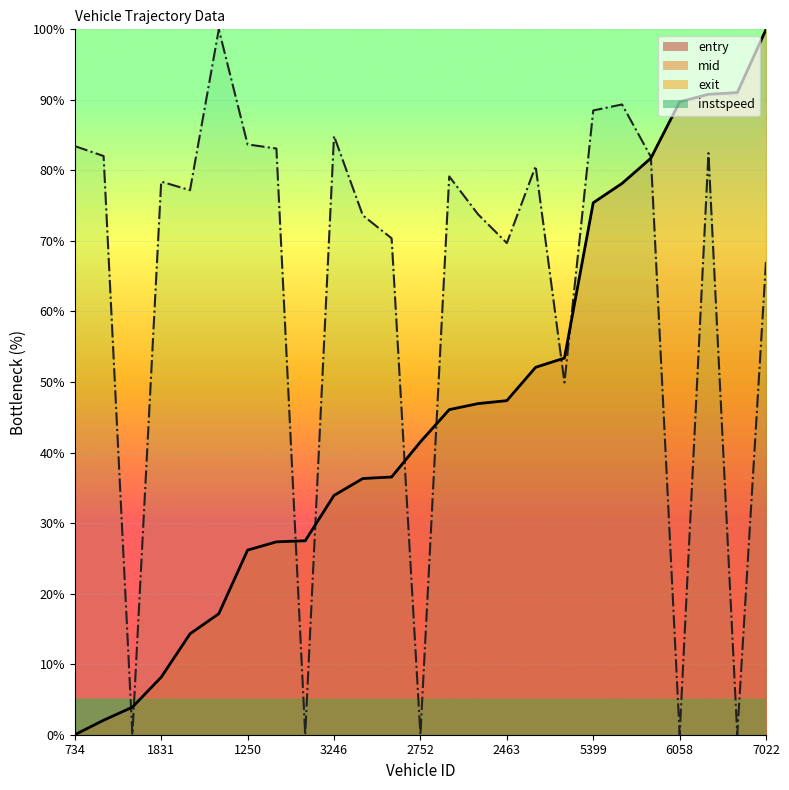

Count the number of data series in this chart.

4